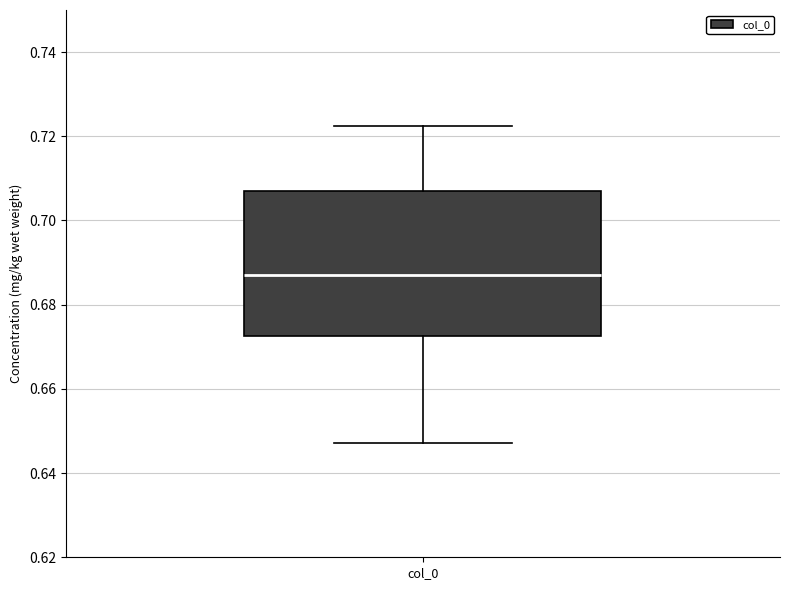

Transcribe this box plot: give where the median line is, the range the box spans, and where the two whiskers end, as read against the y-axis. The values are not printed on the chart, so give them approximately, as read against the axis.

median 0.688, box 0.672 to 0.706, whiskers 0.648 to 0.722